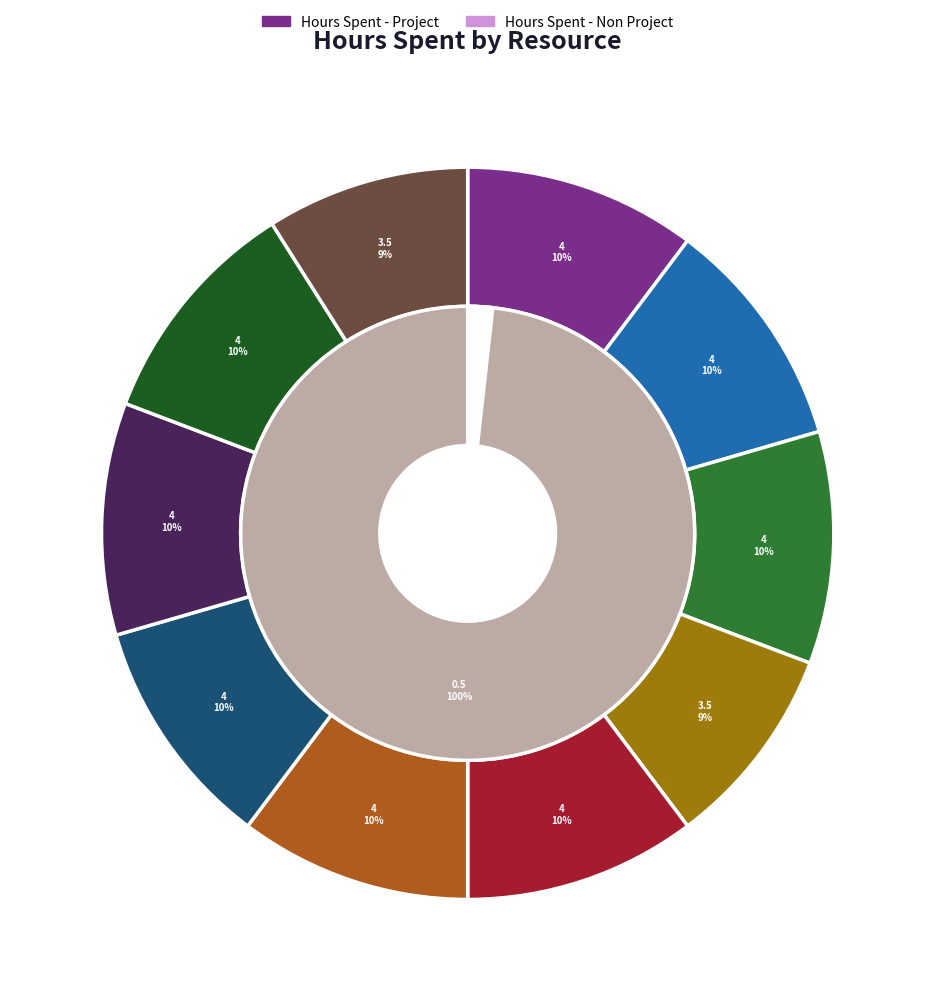

Which category has the biggest portion of the pie?

Aravindhan Ra